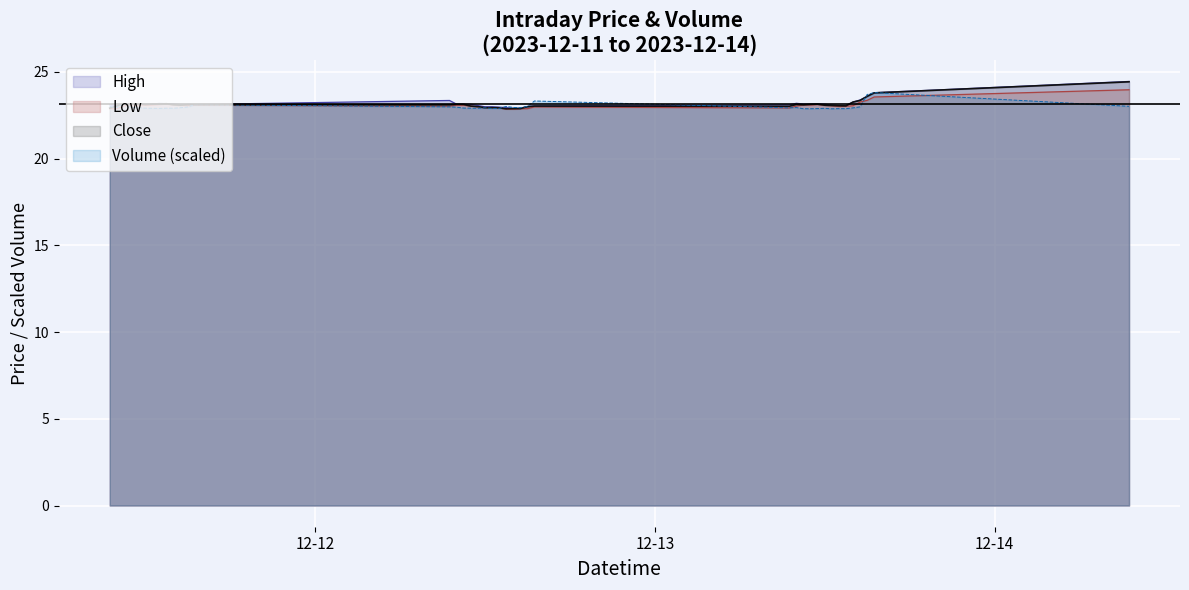

Count the number of categories in the chart.

40